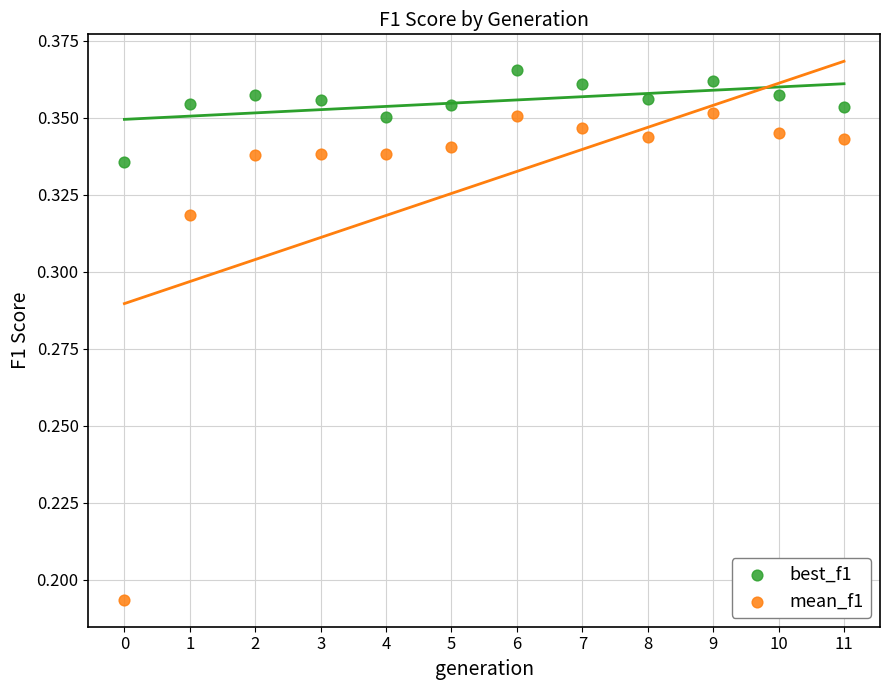

Which series reaches the minimum Y coordinate?

mean_f1